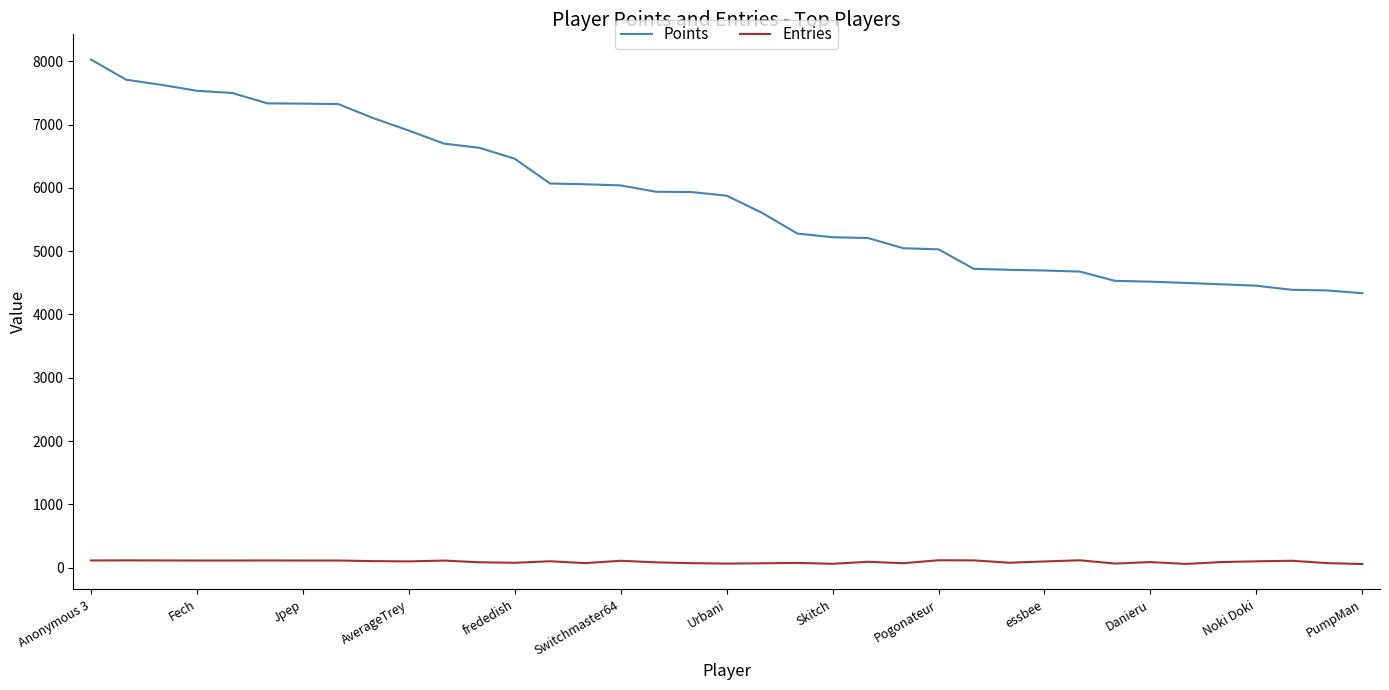

What is the maximum value for Points?

8027